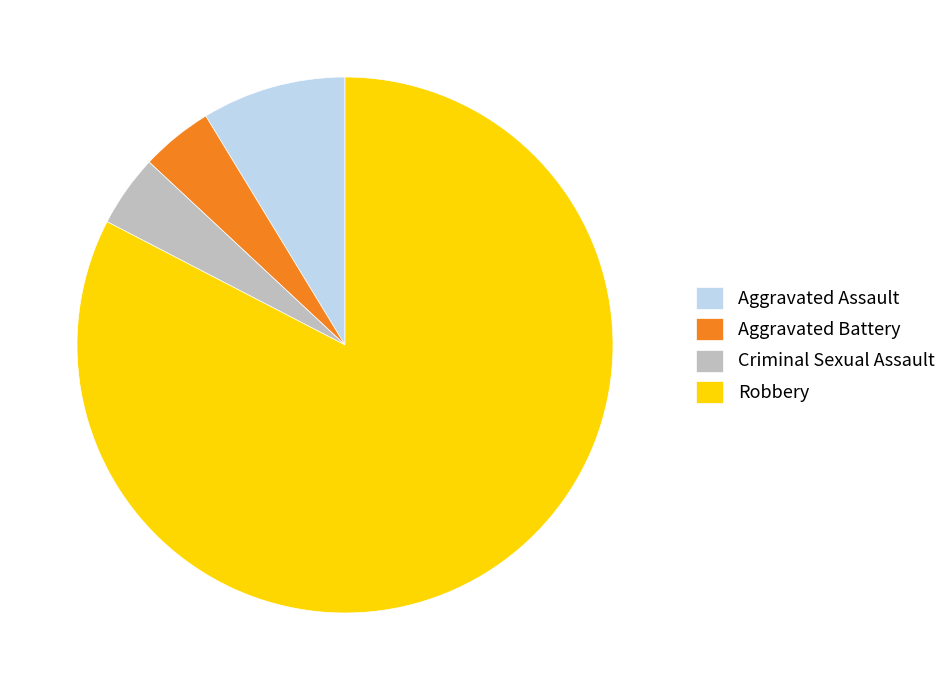

Does any single category account for the majority?

Yes